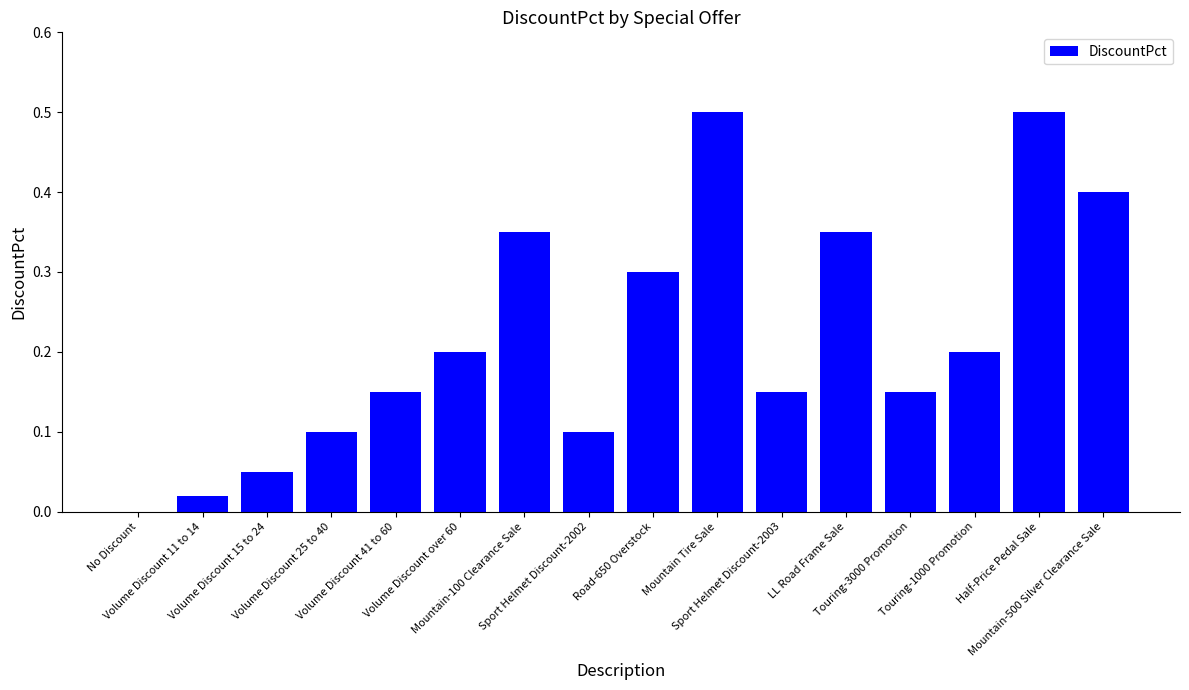

What is the sum of all values?

3.5